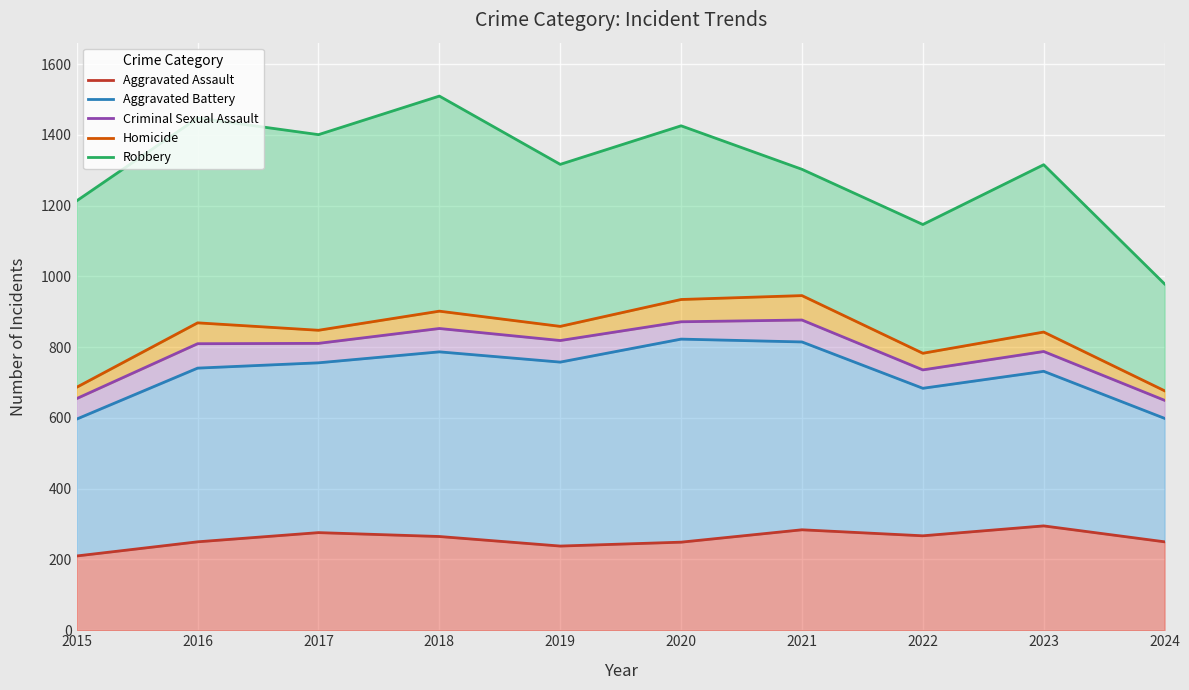

At which label is Homicide closest to 811?

2022